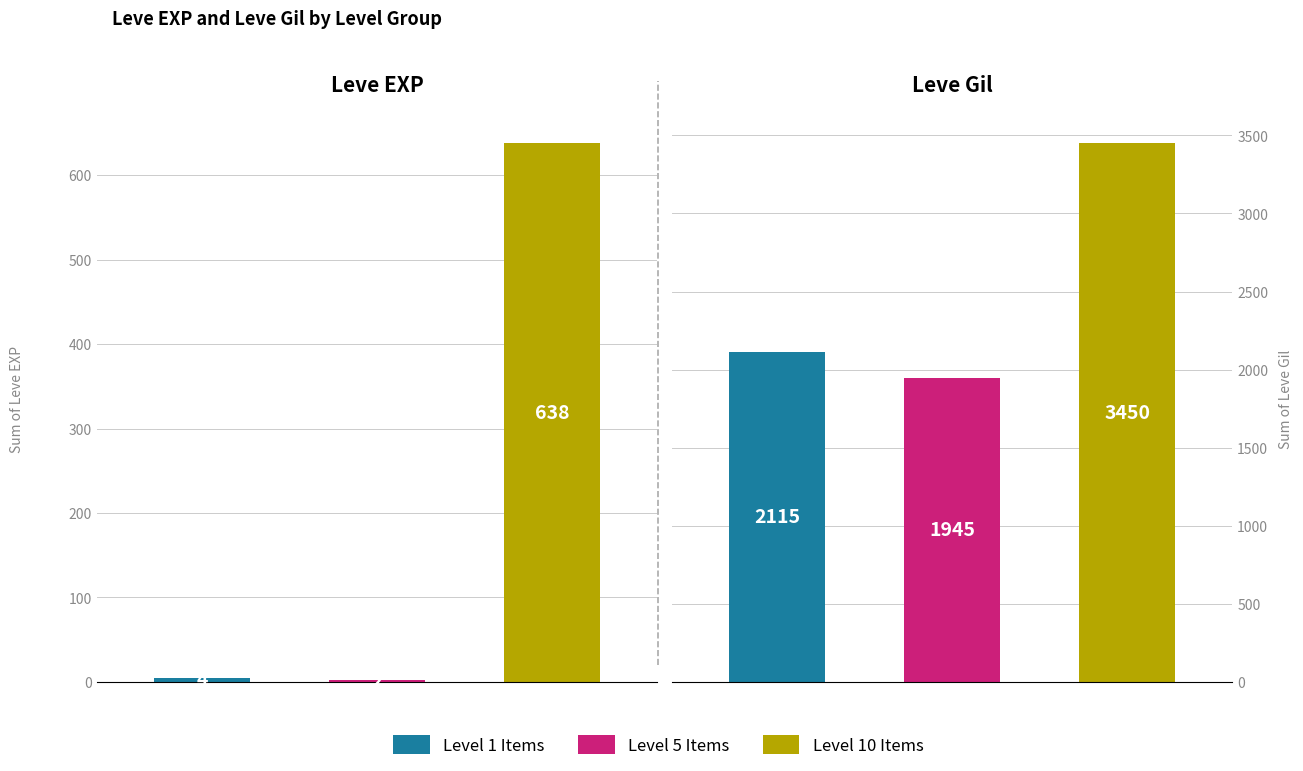

What is the value of the Leve EXP bar at the 2nd from the left?

2